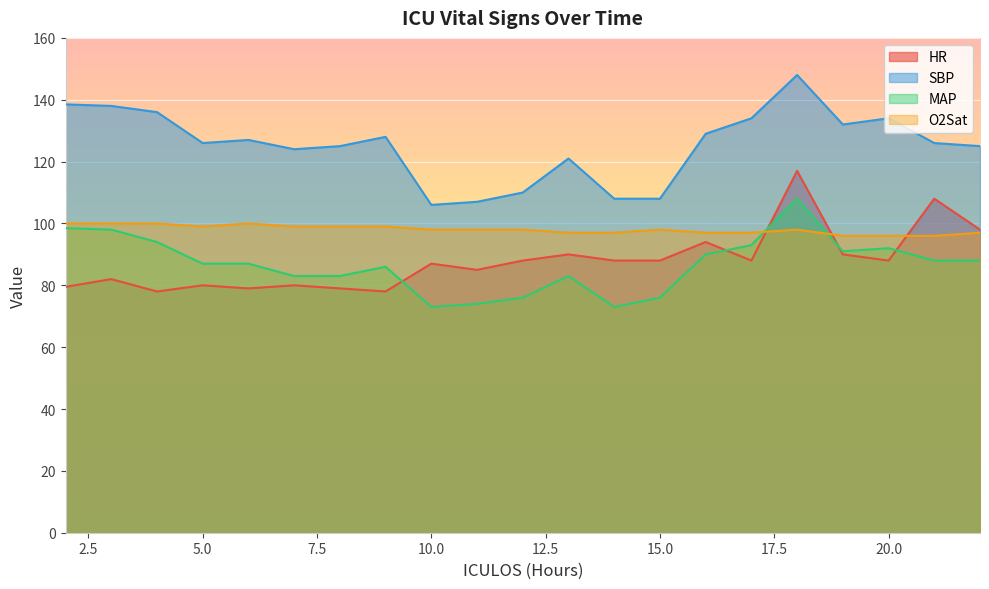

At which category is the sum across all series the highest?

18